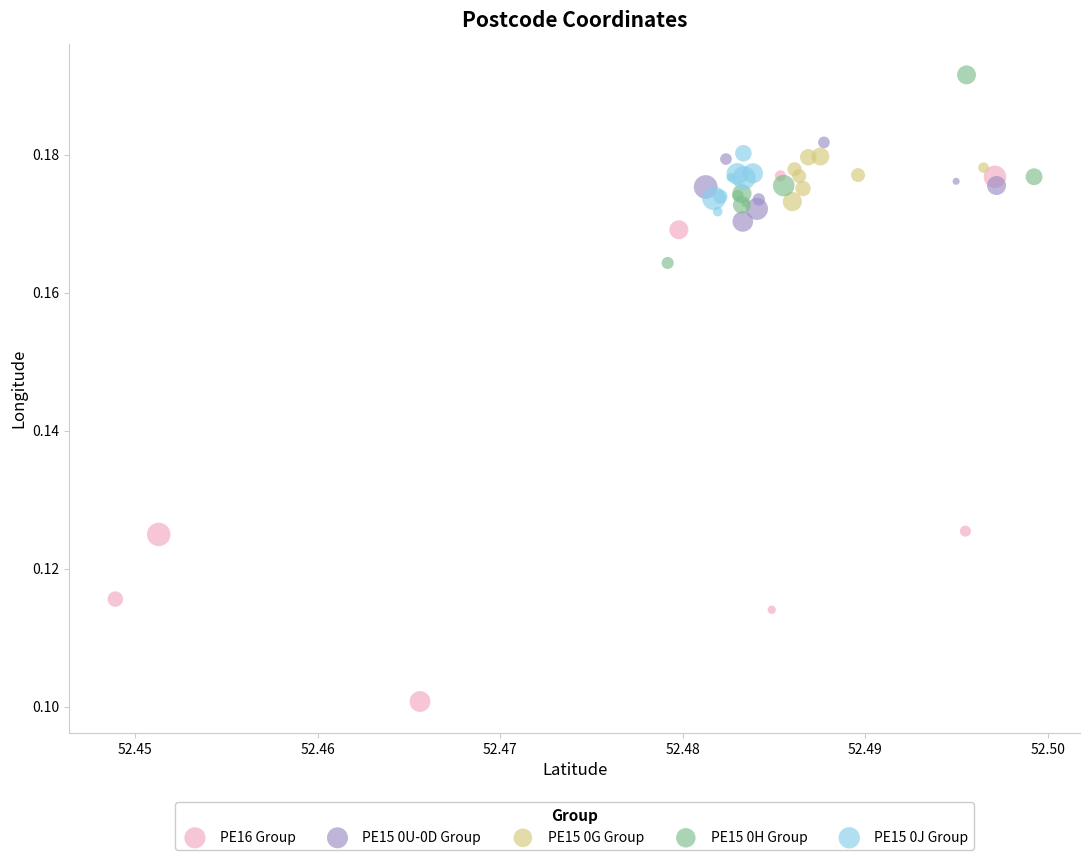

Which series reaches the minimum Y coordinate?

PE16 Group